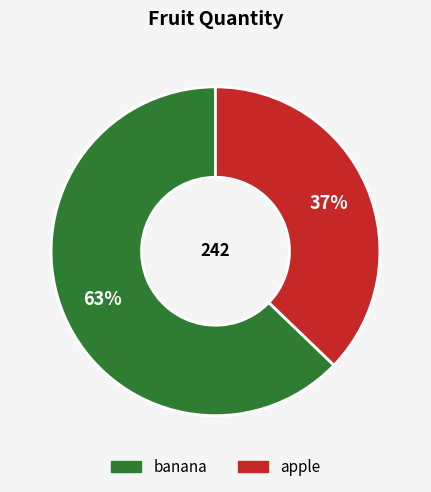

Rank the categories by value from lowest to highest.

apple, banana